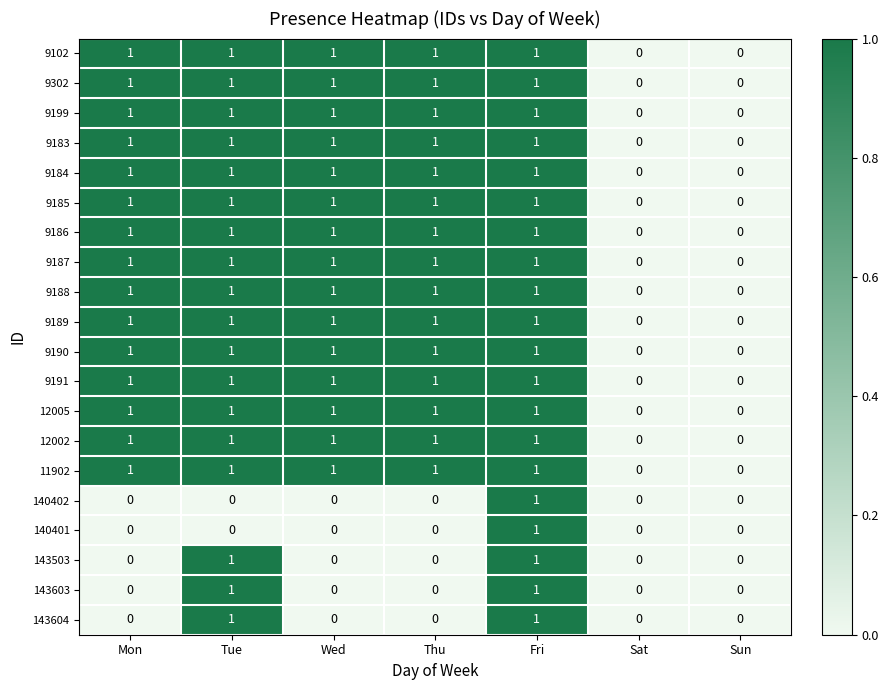

What is the sum of all 9184 values?

5